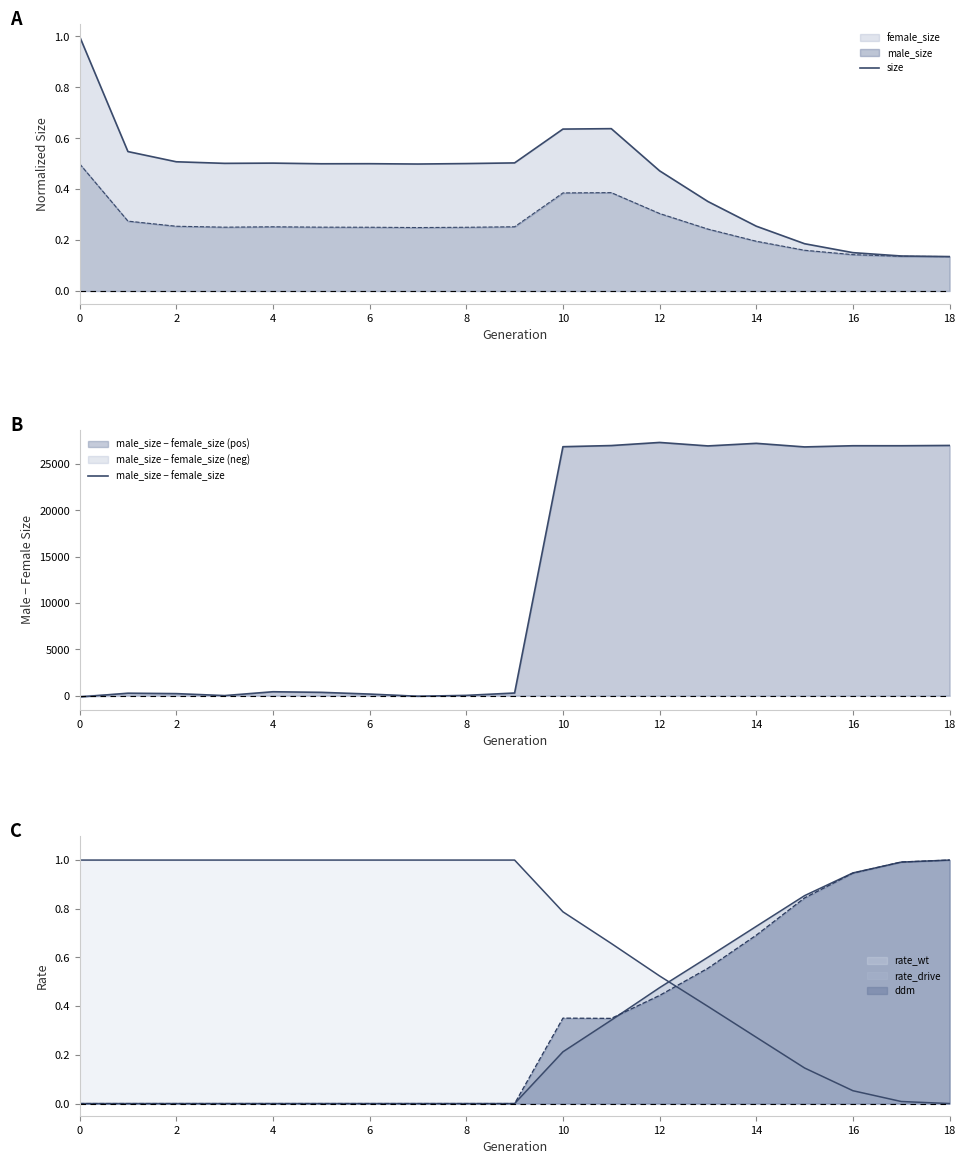

How many intersections are there between size and male_size − female_size?

3